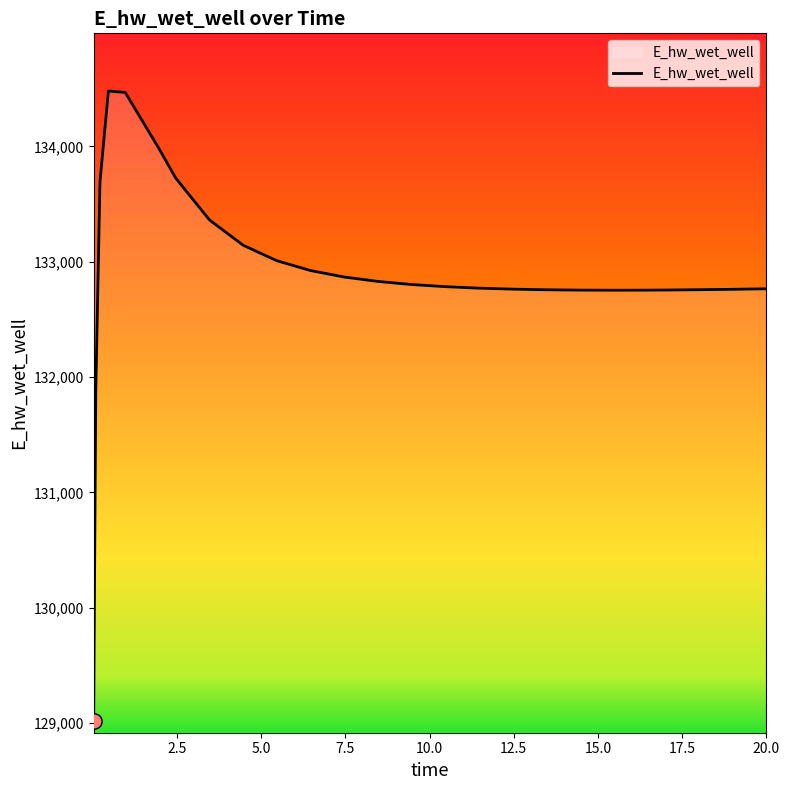

What is the maximum value shown in the chart?

134481.1